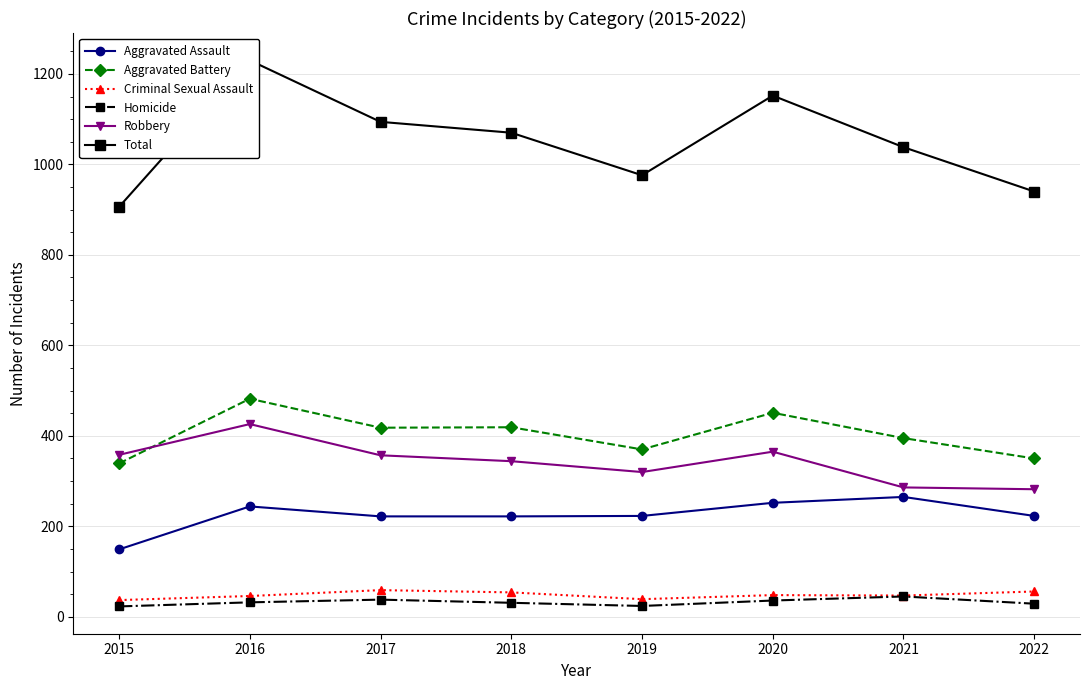

At which label does Criminal Sexual Assault first exceed 48?

2017